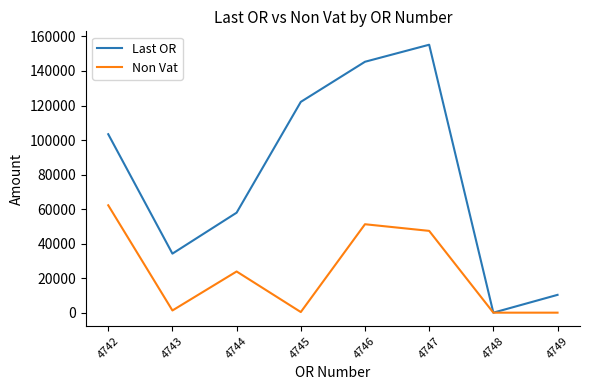

True or false: Non Vat has a value of -34143.6 at 4748.

False